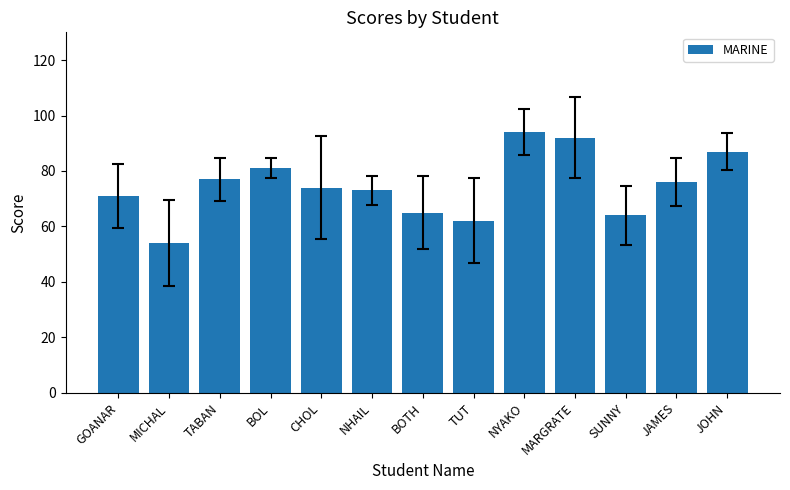

Read the value at BOL, to the nearest 10.

80